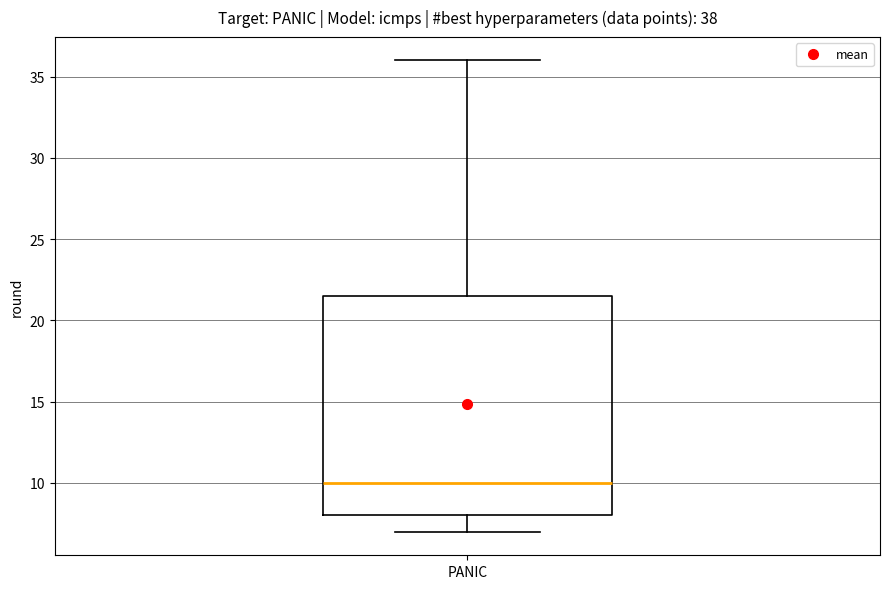

Transcribe this box plot: give where the median line is, the range the box spans, and where the two whiskers end, as read against the y-axis. The values are not printed on the chart, so give them approximately, as read against the axis.

median 10.0, box 8.0 to 21.5, whiskers 7.0 to 36.0